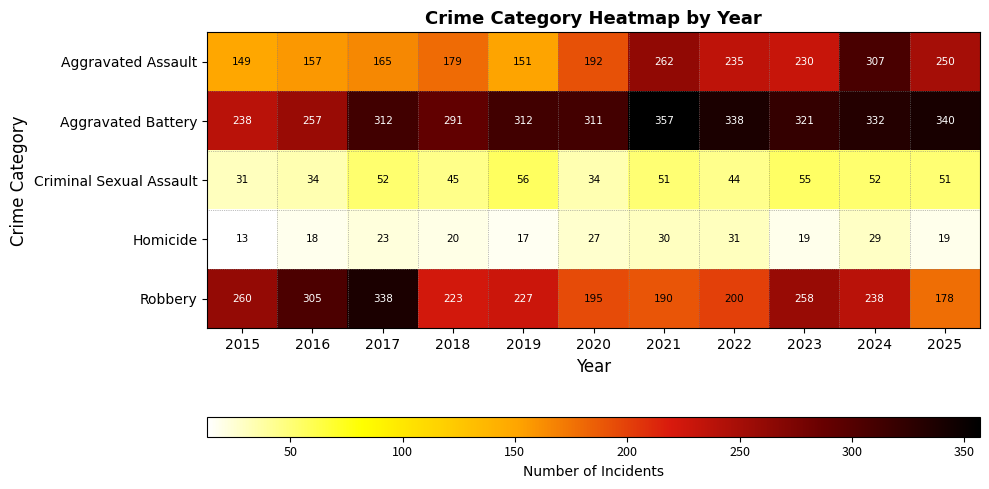

Which category has the highest value across all series?

2021